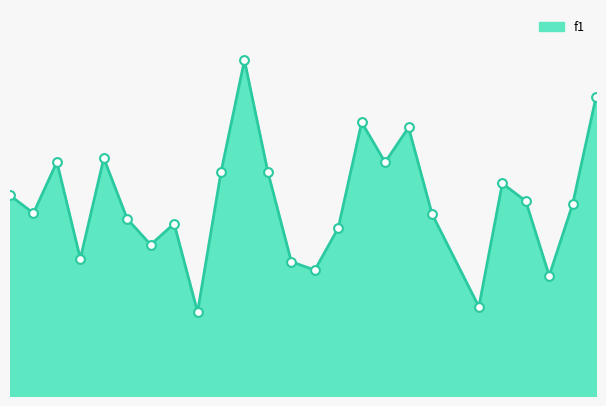

What is the change in value from 6 to 7?

-0.1